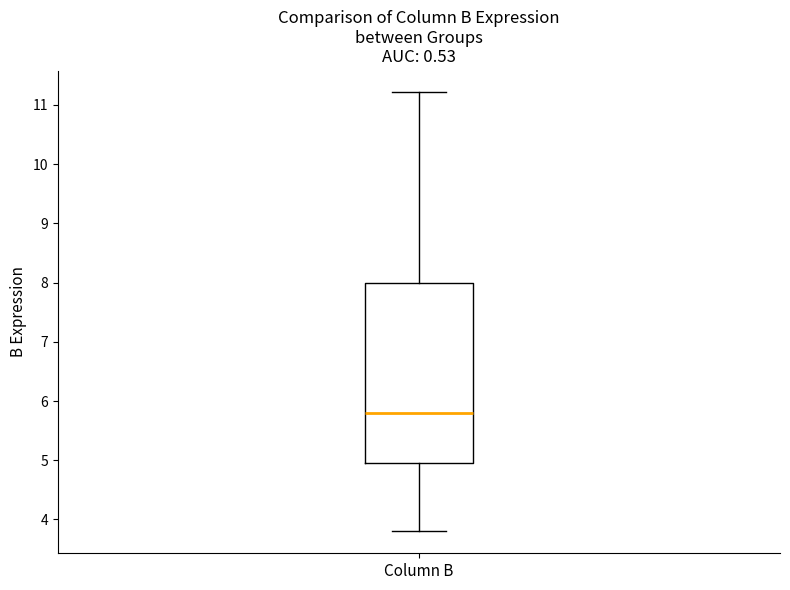

Where is the upper edge of the box for Column B on the y-axis? The values are not printed on the chart, so give them approximately, as read against the axis.

8.0